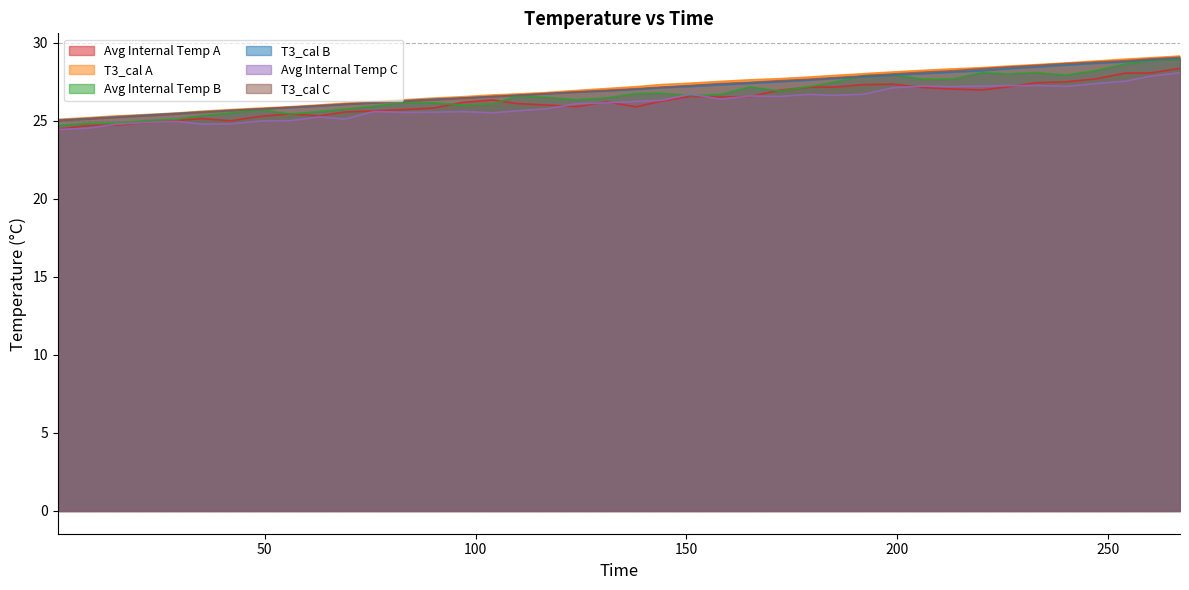

True or false: Avg Internal Temp A and T3_cal C intersect in this chart.

False